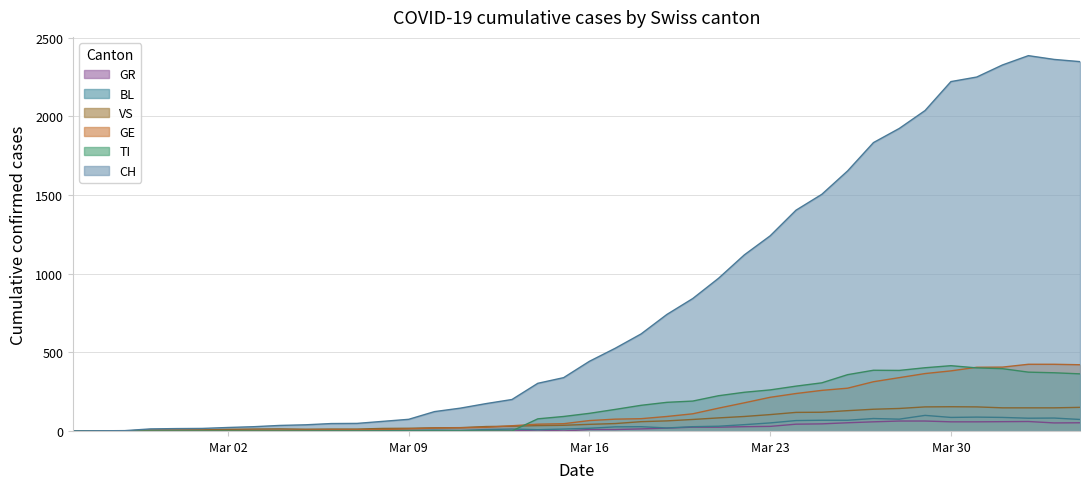

Which series has the widest spread of values?

CH